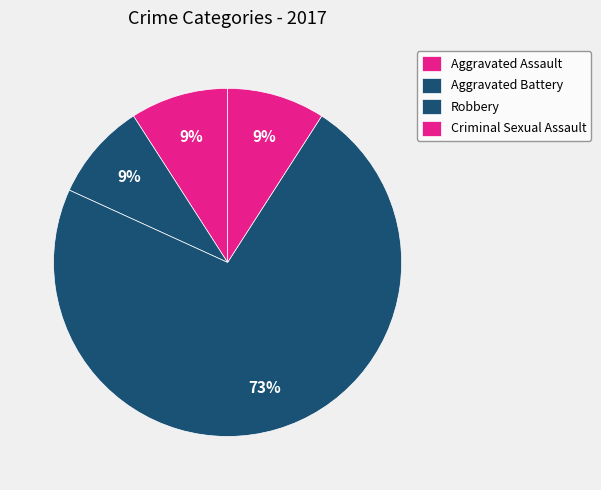

What is the largest slice in the pie chart?

Robbery